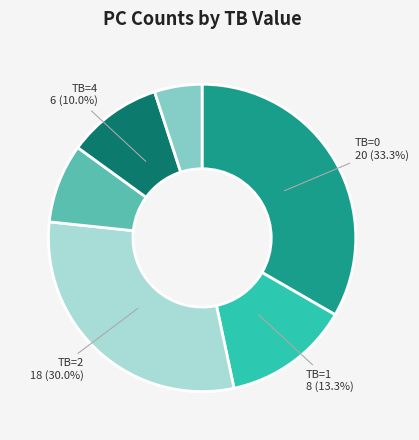

To the nearest percent, what is the difference between the largest and smallest slice percentages?

28%